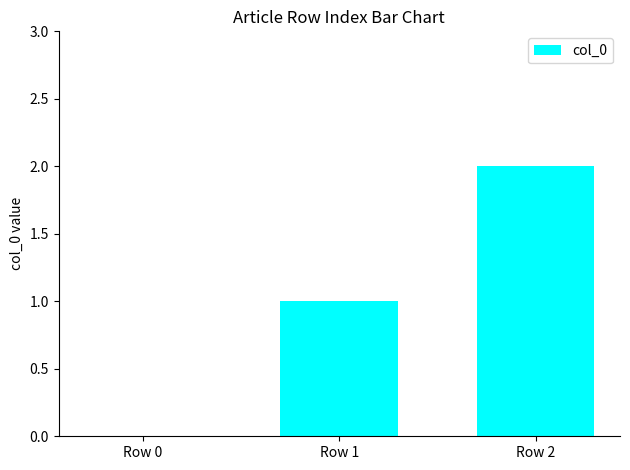

Which category has the highest value across all series?

Row 2